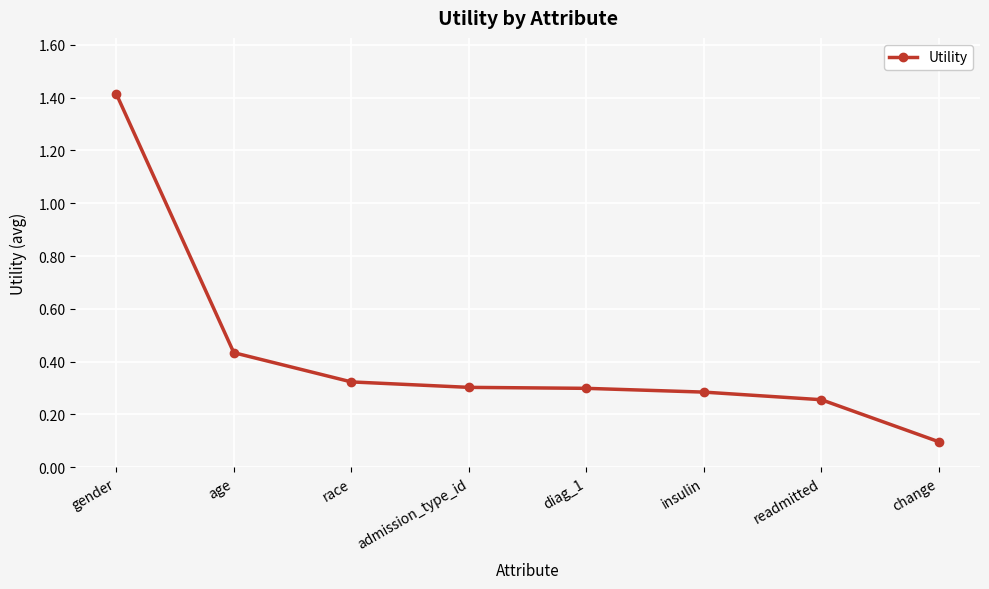

How many lines are shown in the chart?

1